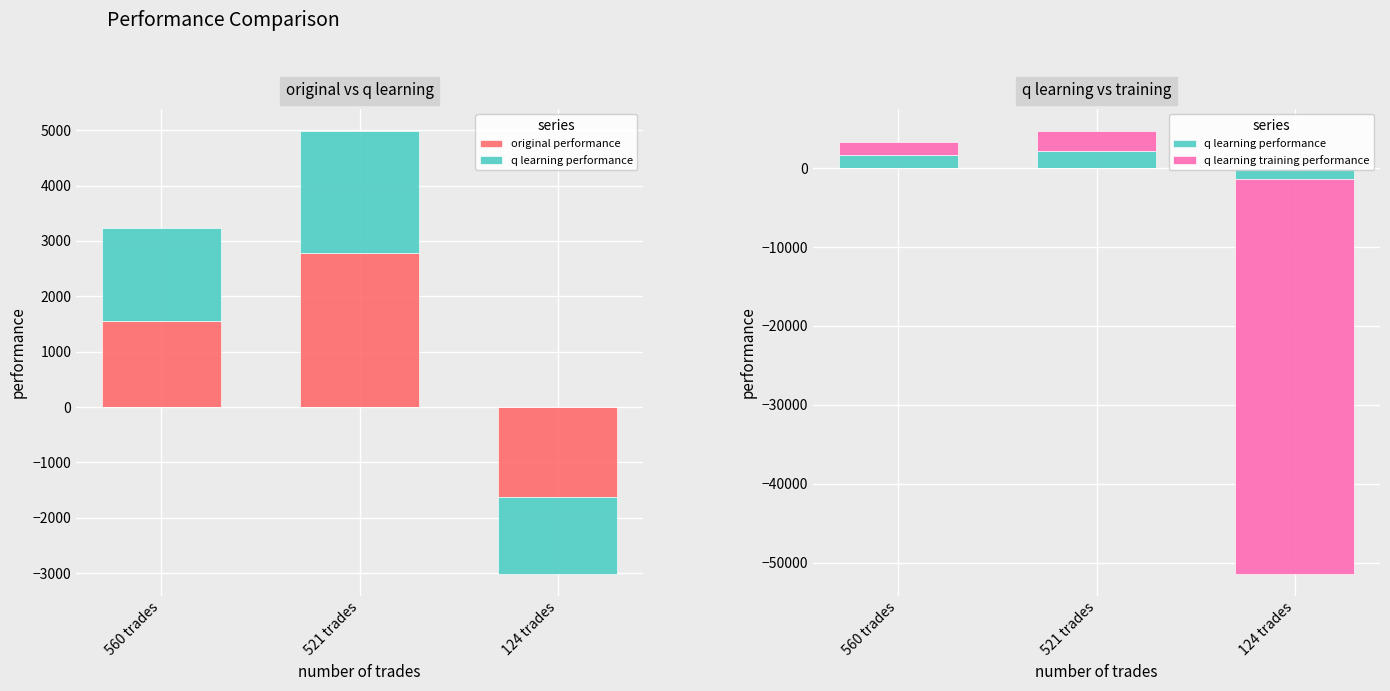

What is the label of the 1st bar from the left?

560 trades